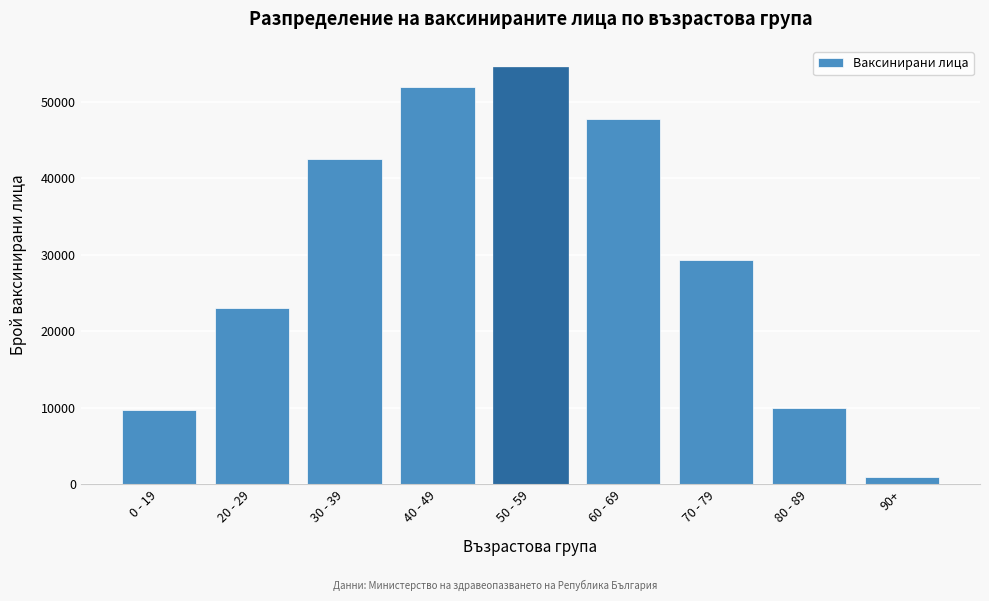

Reading left to right, extract all data points from this chart.

0 - 19=9671	20 - 29=22984	30 - 39=42517	40 - 49=51894	50 - 59=54557	60 - 69=47705	70 - 79=29346	80 - 89=9991	90+=914